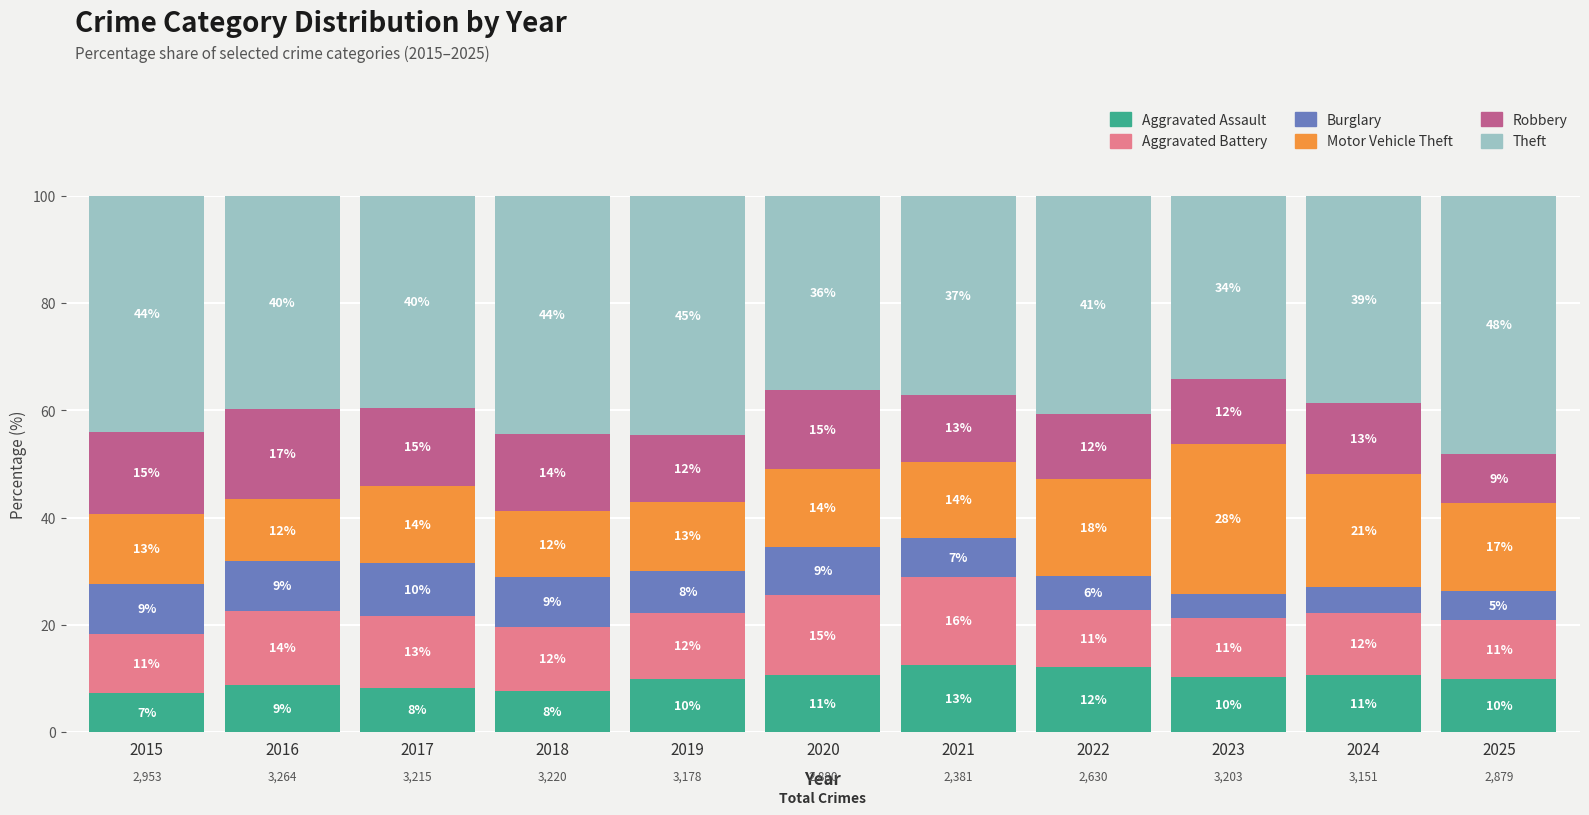

What are all the series names shown in the legend?

Aggravated Assault, Aggravated Battery, Burglary, Motor Vehicle Theft, Robbery, Theft